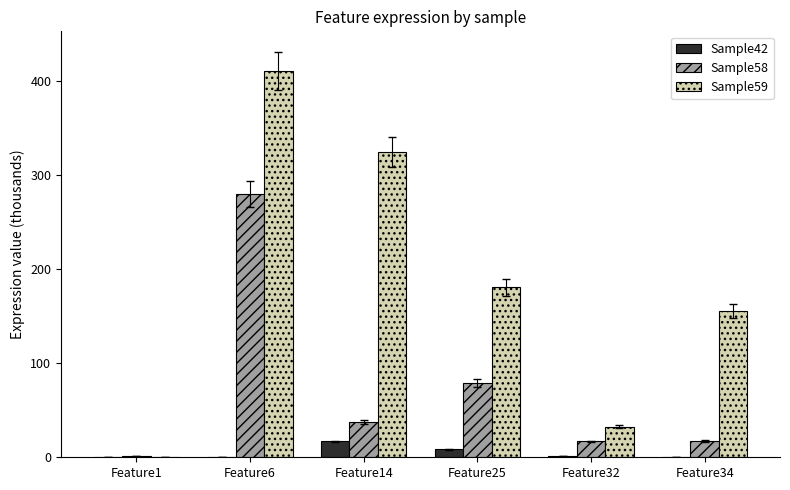

What is the highest value of the Sample59 series?

410.8